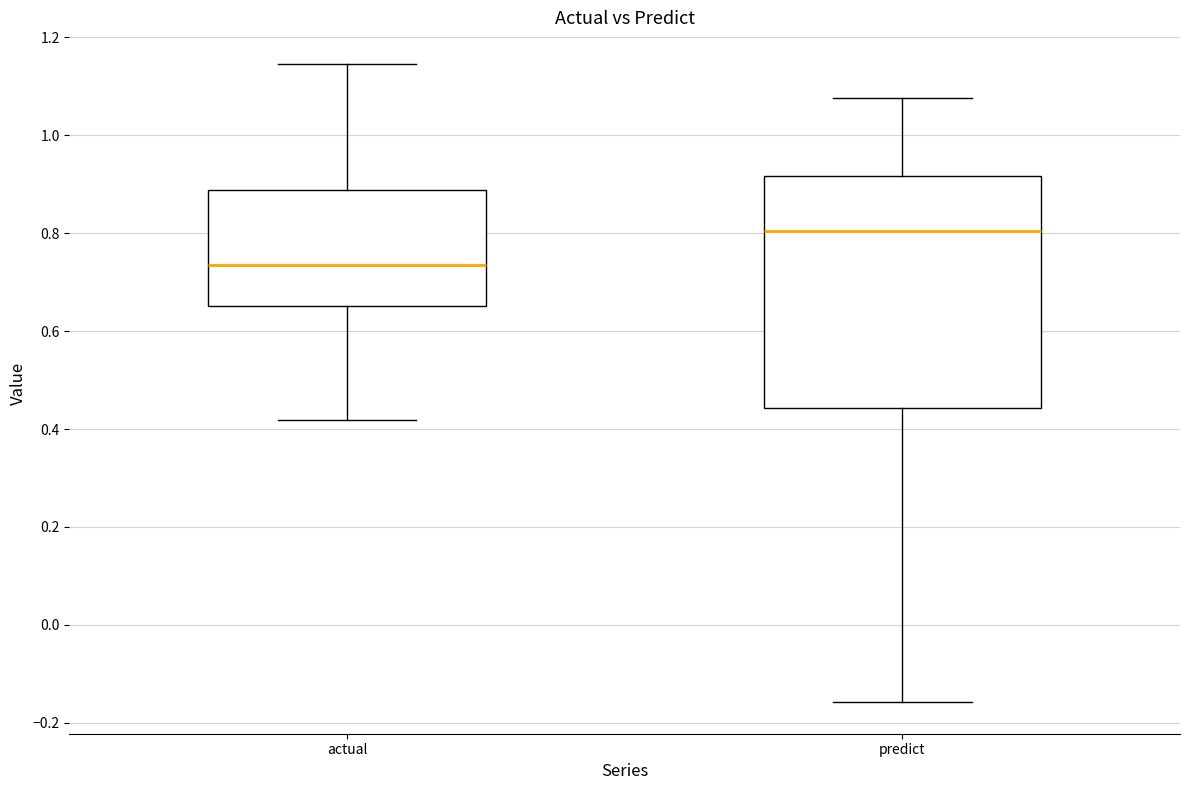

Reading left to right, read every box against the y-axis: the position of its median line, the range the box covers, and the ends of its whiskers. The values are not printed on the chart, so give them approximately, as read against the axis.

actual: median 0.74, box 0.66 to 0.88, whiskers 0.42 to 1.14
predict: median 0.80, box 0.44 to 0.92, whiskers -0.16 to 1.08